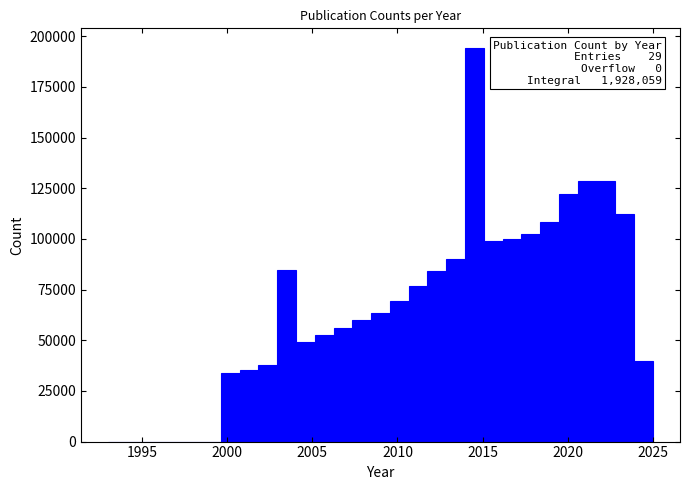

Around what value on the x-axis is the tallest bar? Give the approximate position of its centre, as read against the axis.

2014.5